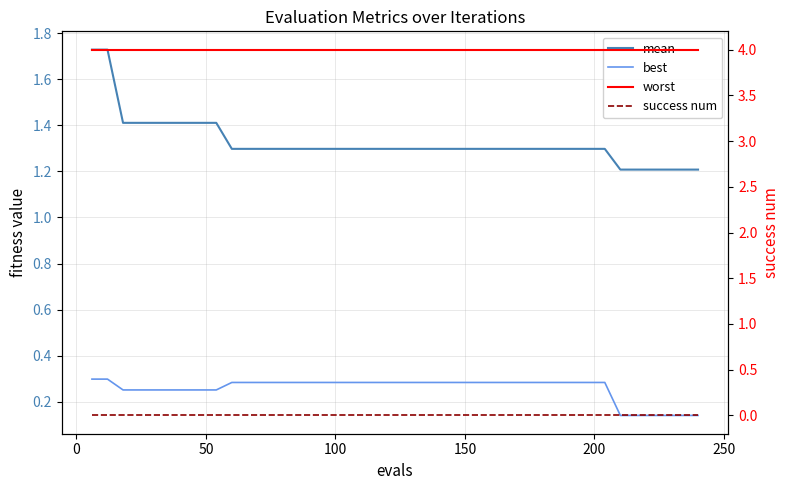

Is this an area chart (filled region under the line)?

No